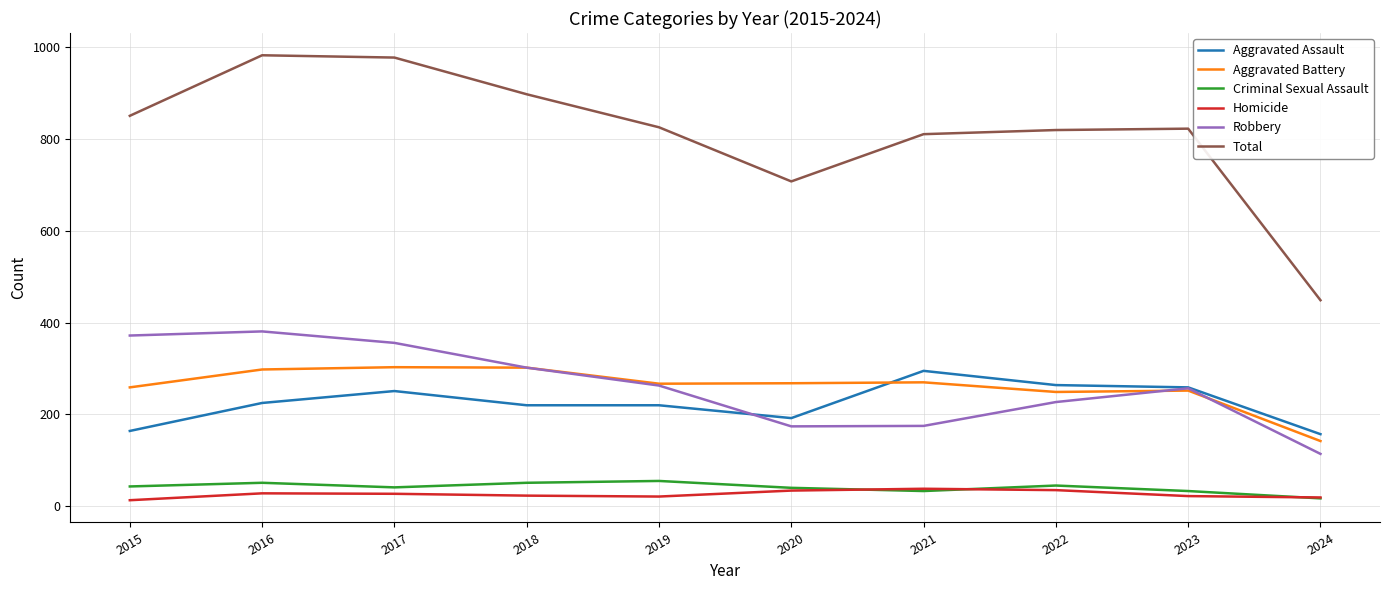

What is the difference between the second highest and minimum values in the Homicide series?

22